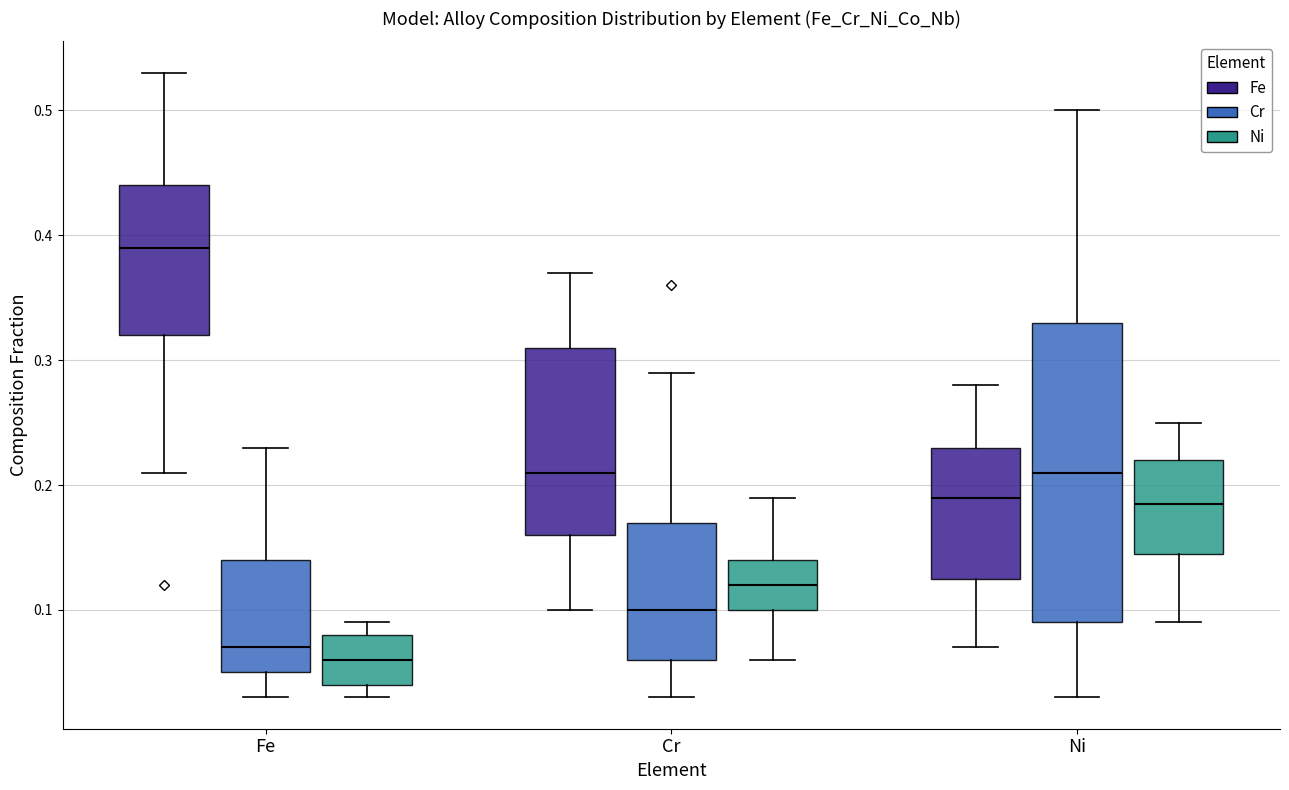

Where is the upper edge of the box for Cr (Cr) on the y-axis? The values are not printed on the chart, so give them approximately, as read against the axis.

0.17